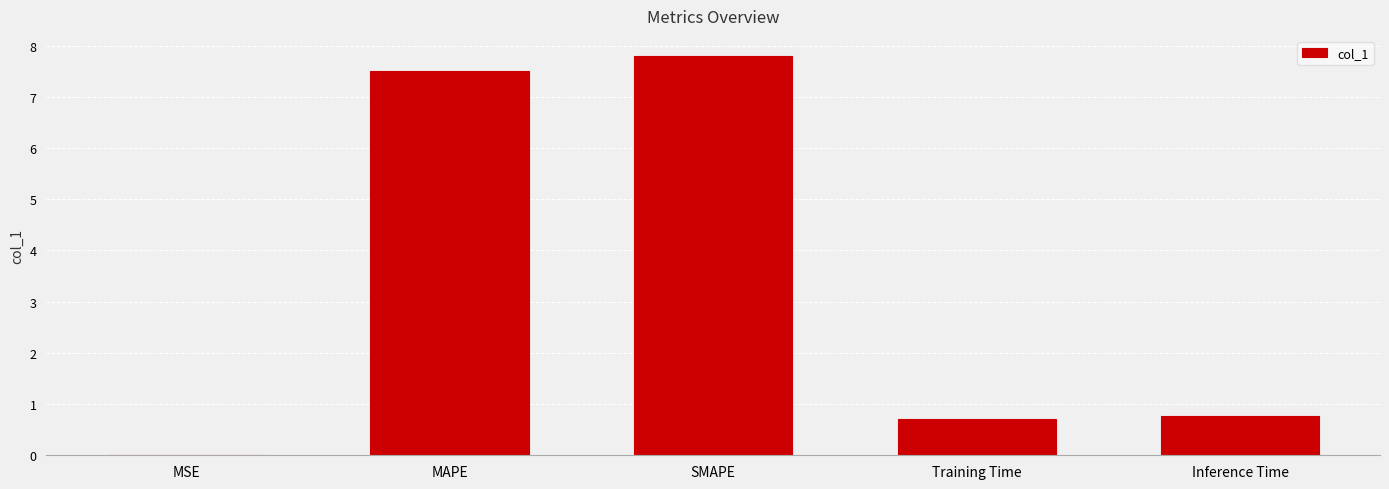

Count the number of categories in the chart.

5